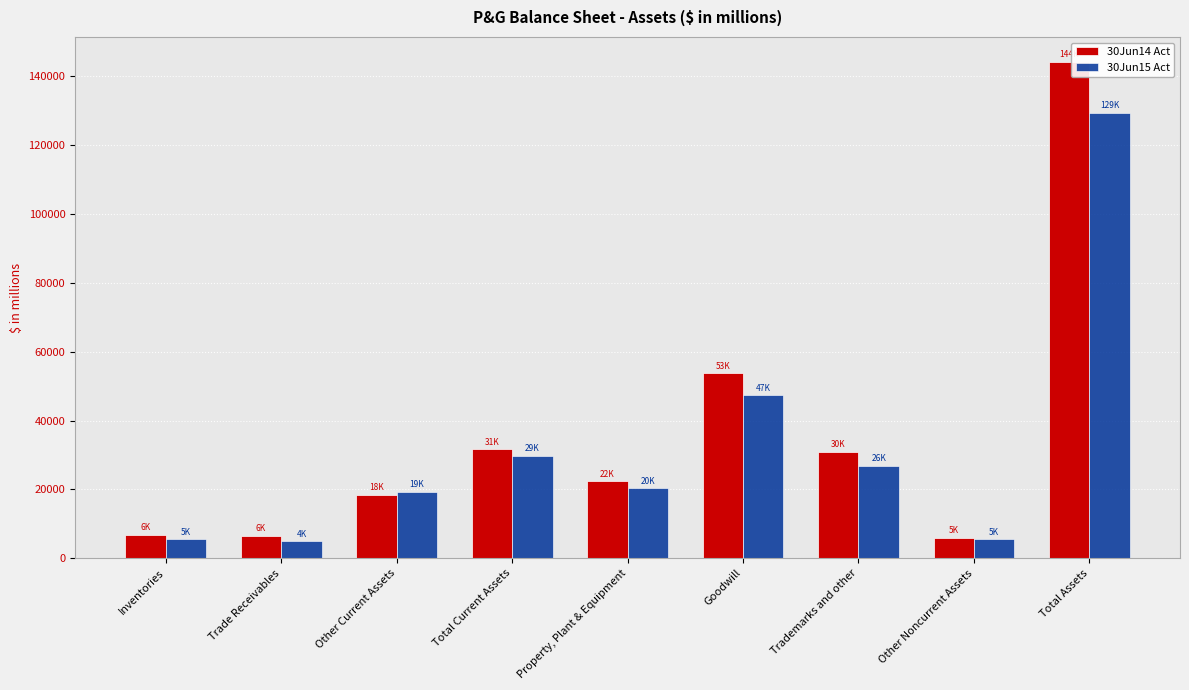

What is the label of the 8th bar from the right?

Trade Receivables